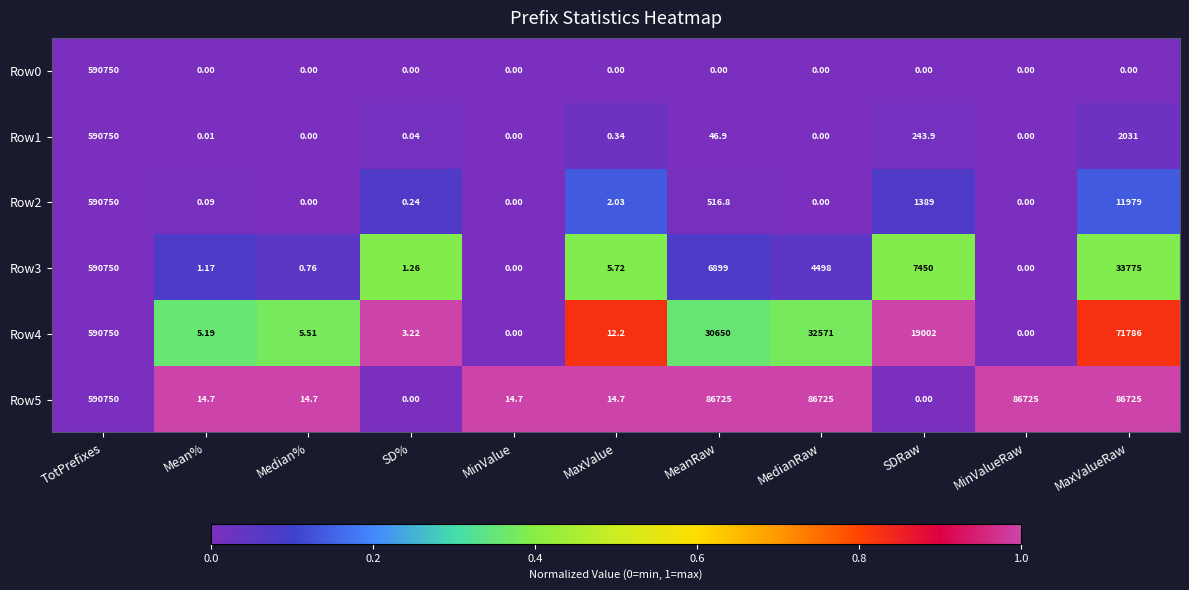

Which label corresponds to the largest value in the chart?

TotPrefixes